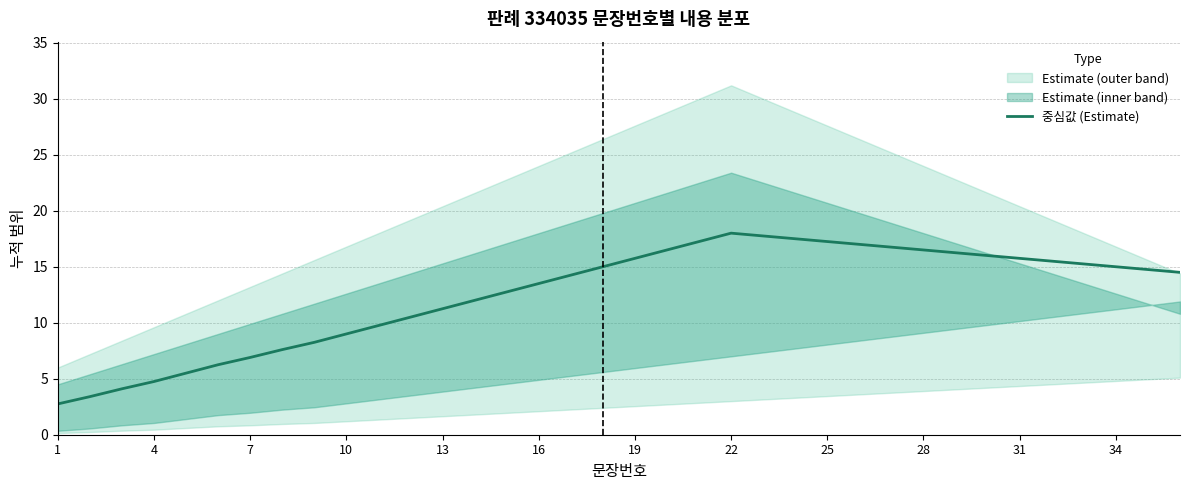

What is the highest value of the 중심값 (Estimate) series?

18.0